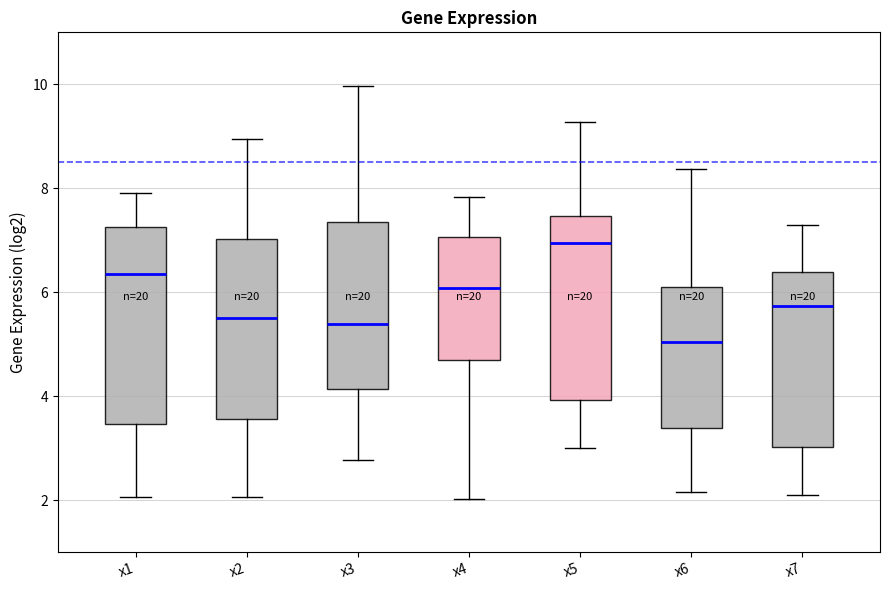

Which box has the highest median line?

x5